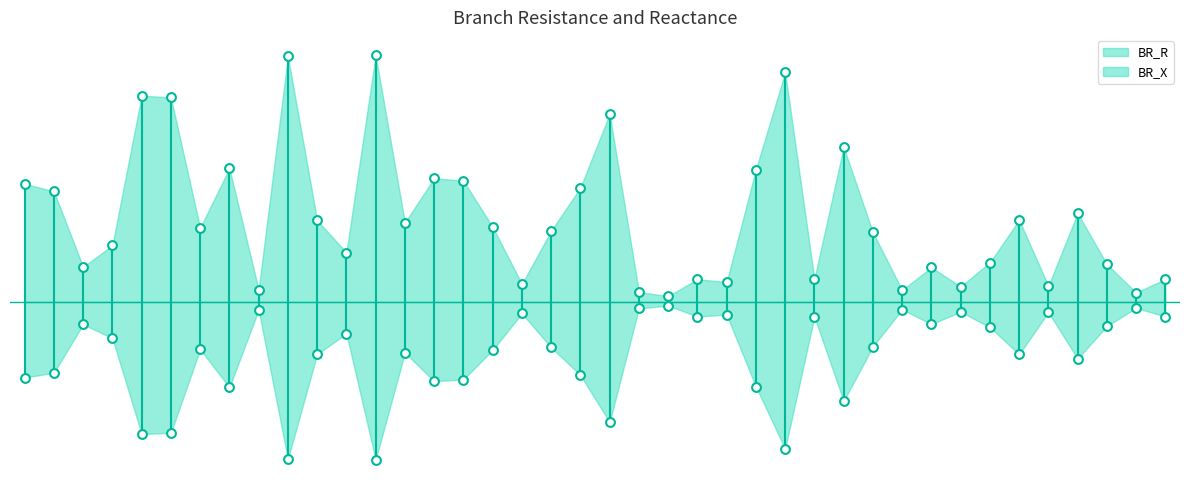

What is the total value across all series at 9?

0.3